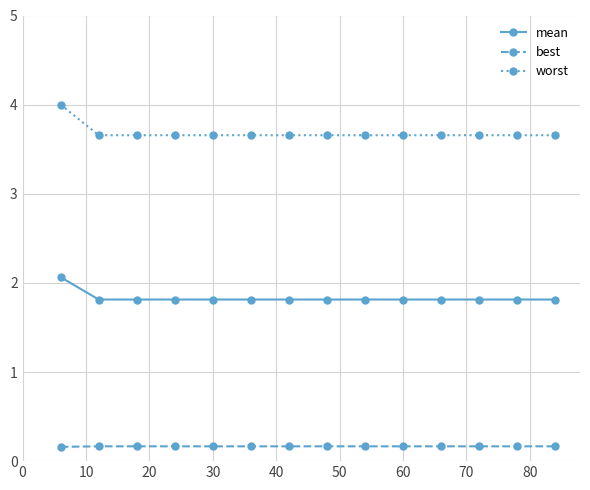

What is the average value of the best series?

0.2